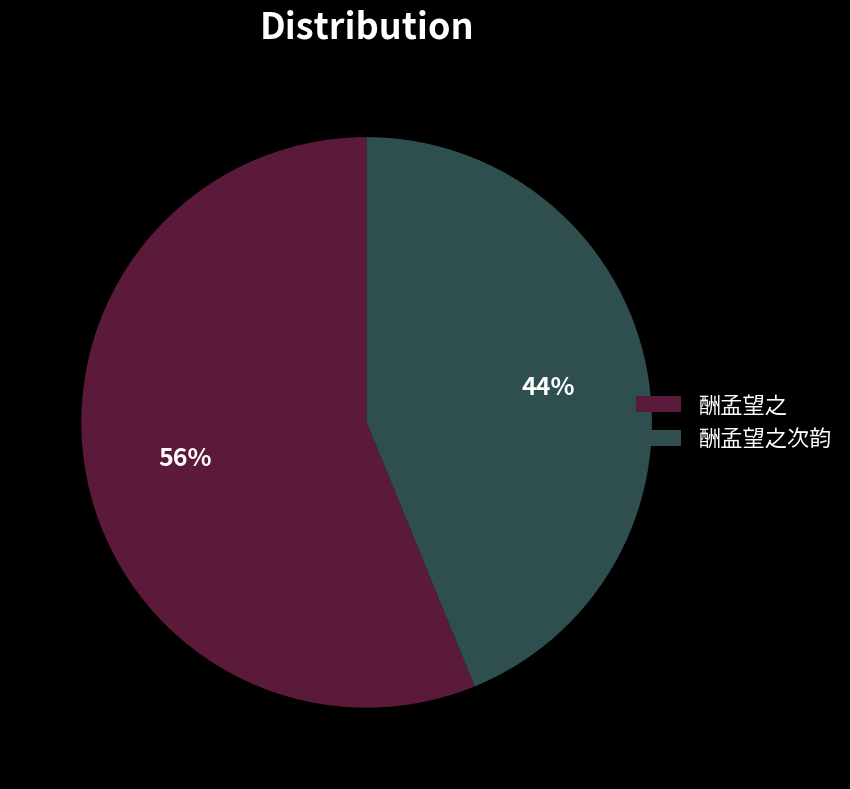

Rank the categories by value from highest to lowest.

酬孟望之, 酬孟望之次韵